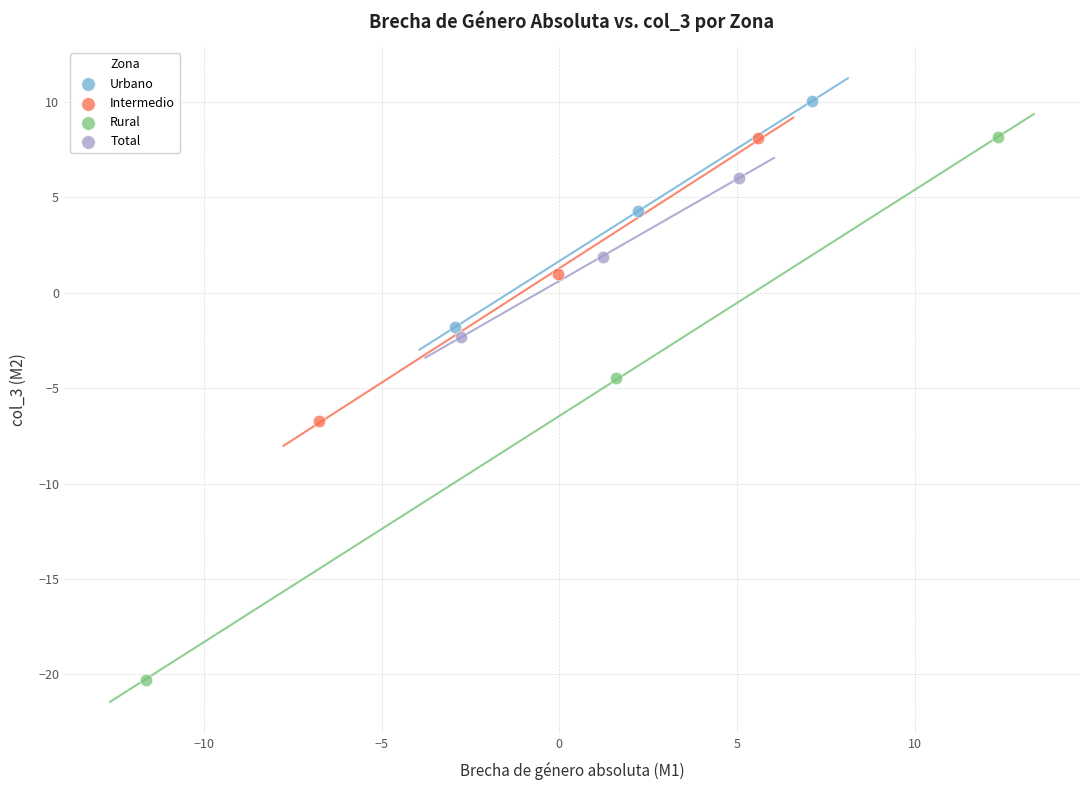

What are all the series names shown in the legend?

Urbano, Intermedio, Rural, Total